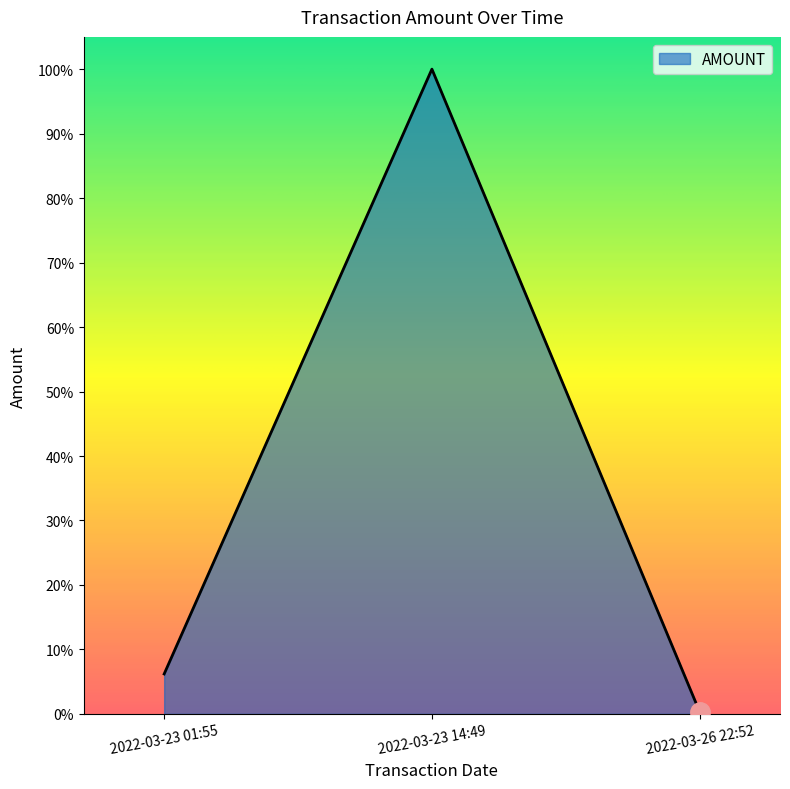

What is the label of the 2nd point from the left?

2022-03-23 14:49